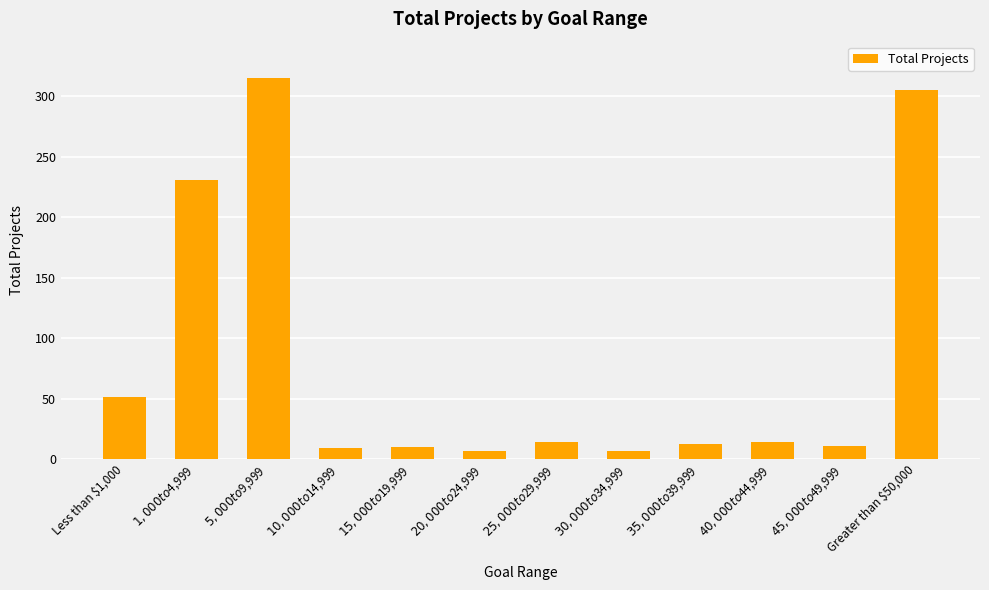

Is it true that the value at Less than $1,000 is 51?

True